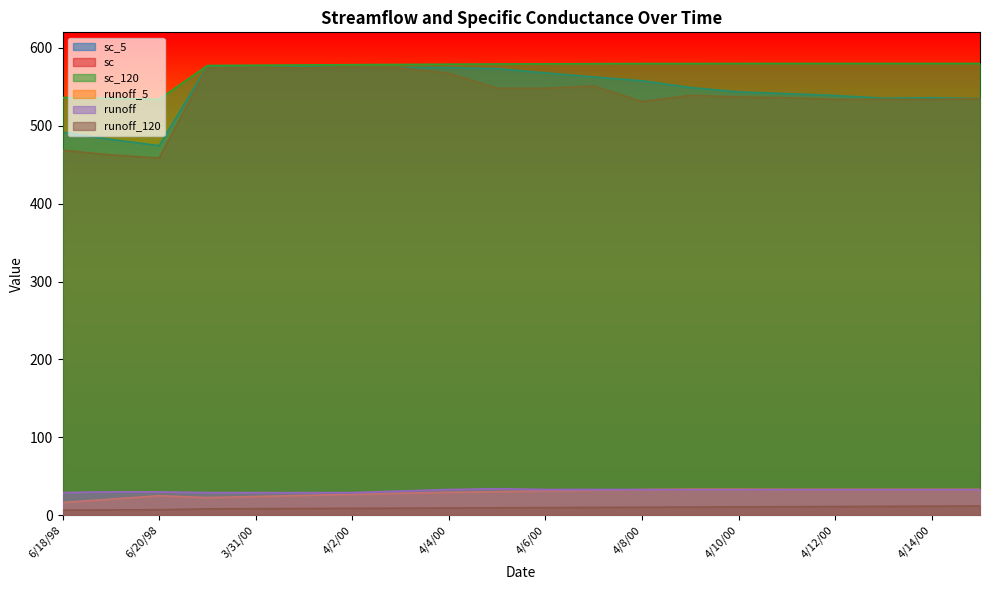

At which label is sc_120 closest to 557?

3/30/00